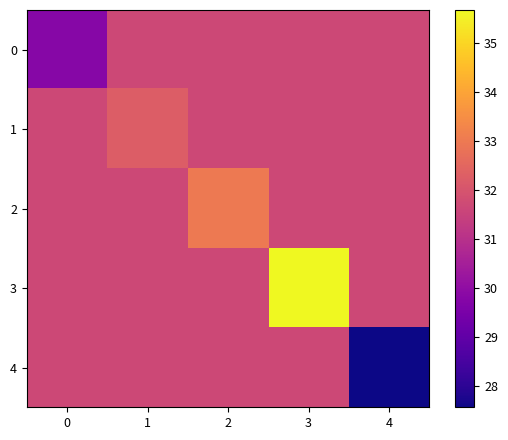

How many categories are shown in the chart?

5